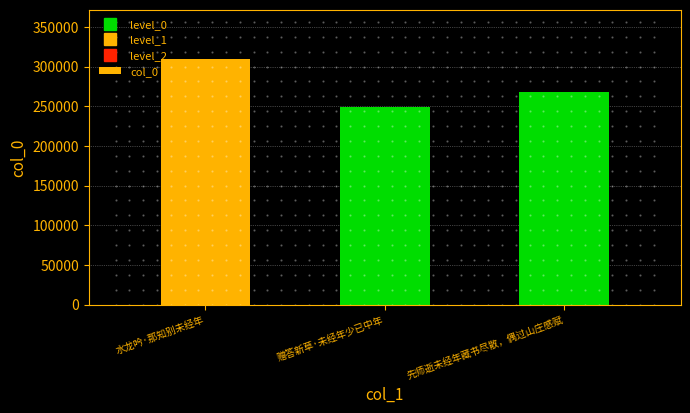

Where is the data nearest to the value 279558?

先师逝未经年藏书尽散，偶过山庄感赋